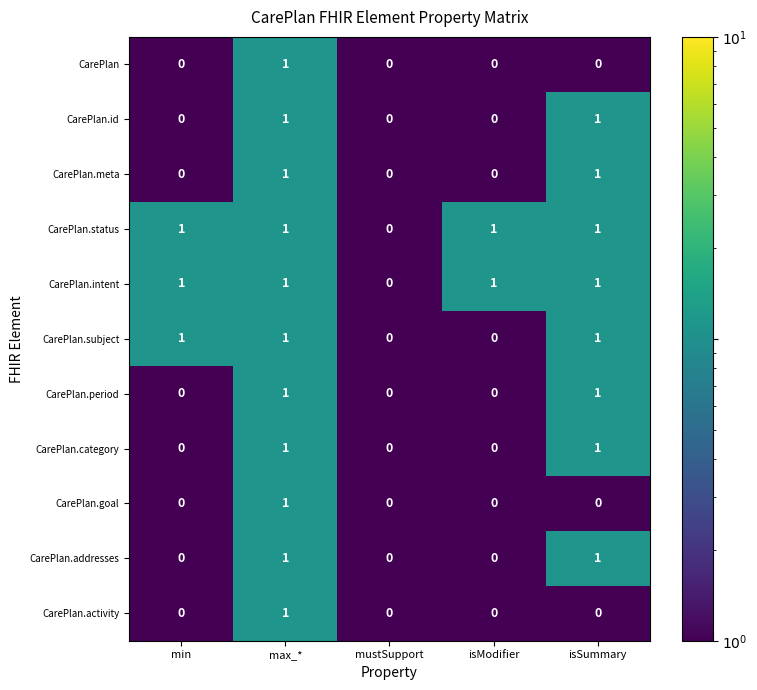

True or false: CarePlan.status has a value of 1 at max_*.

True